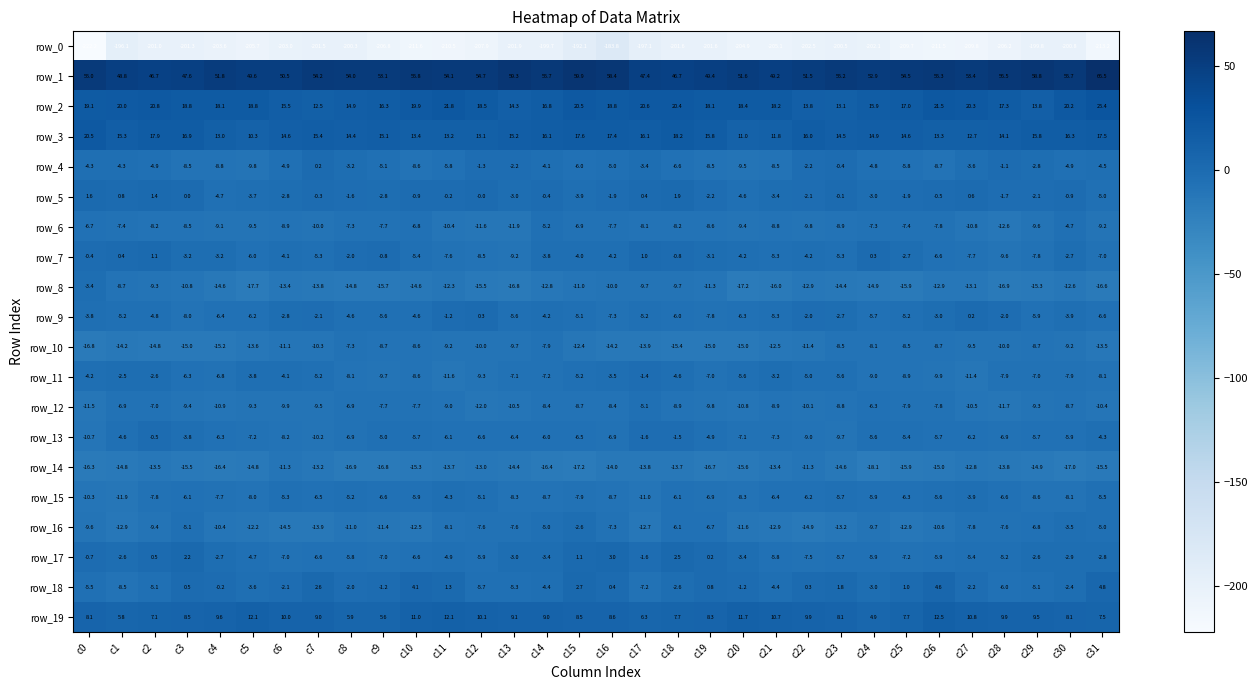

Is the value of row_15 at c18 greater than the value of row_7 at c30?

No